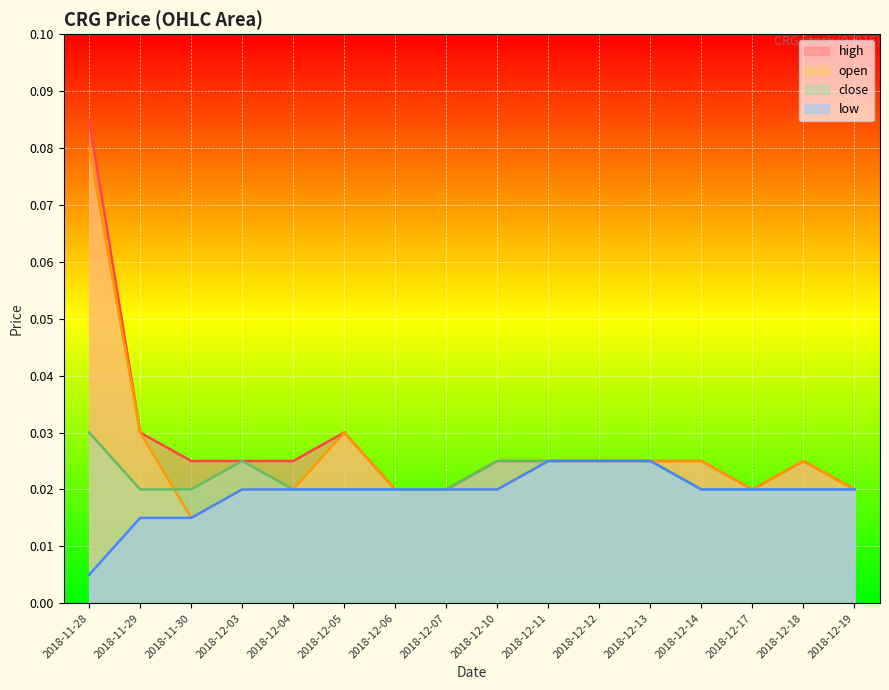

Which series has the largest total across all categories?

high